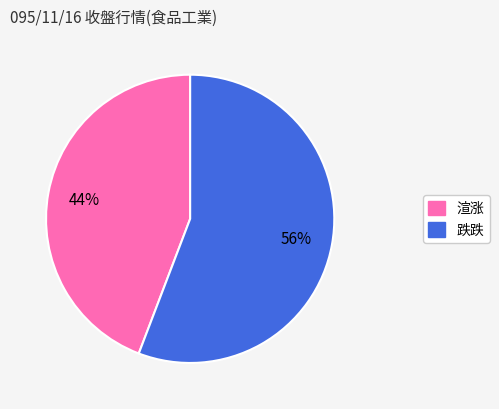

Does any single category account for the majority?

Yes